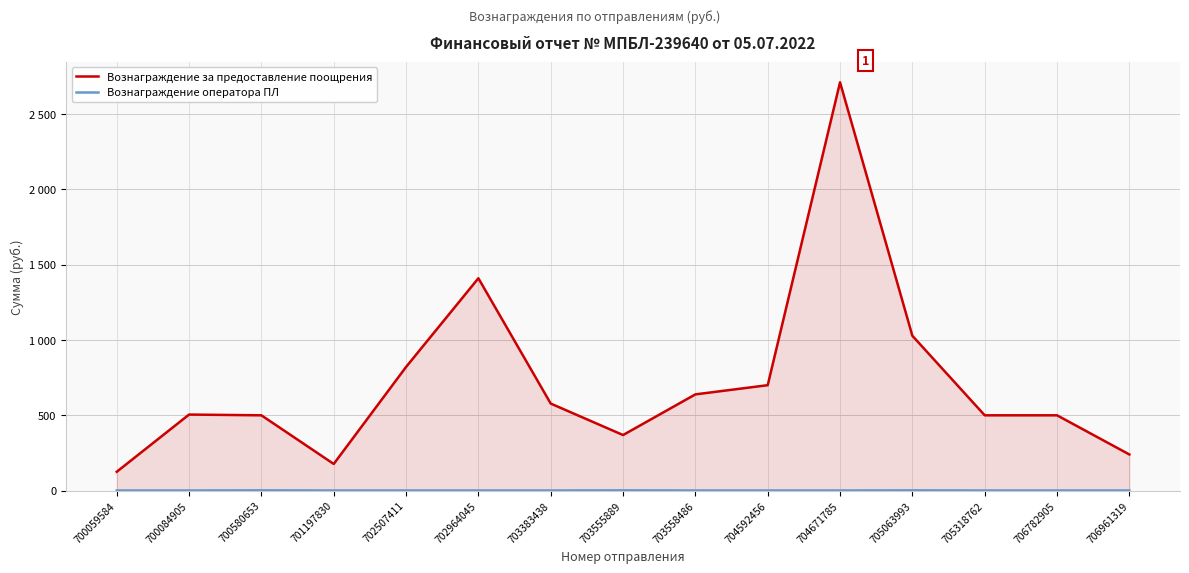

True or false: Вознаграждение за предоставление поощрения and Вознаграждение оператора ПЛ intersect in this chart.

False